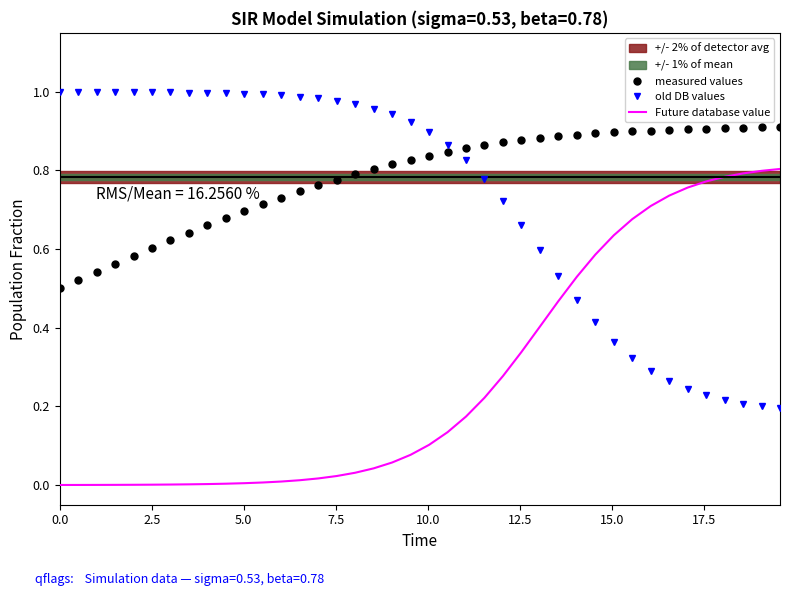

Count the measured values values in the range 0 to 1.

40